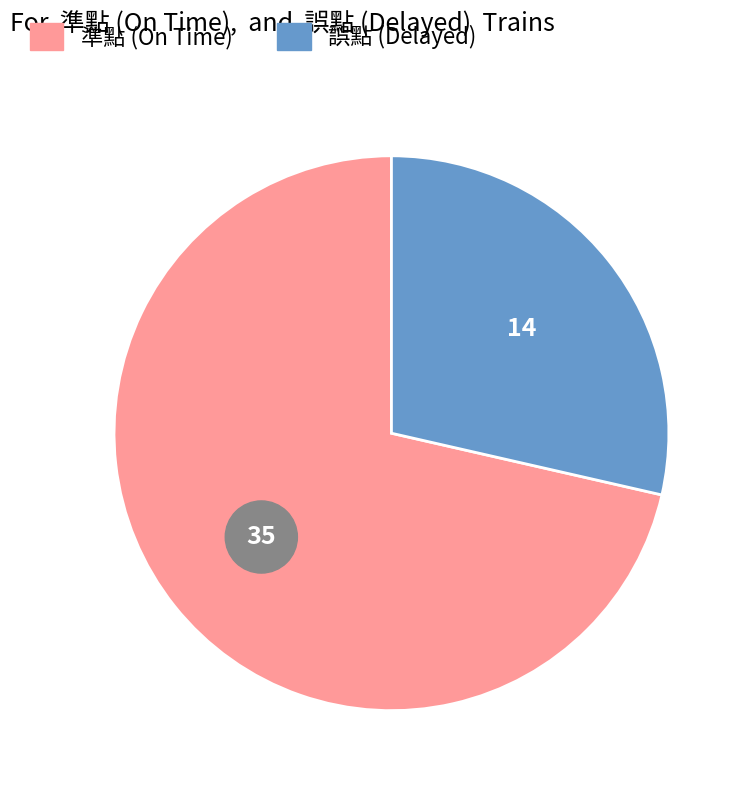

To the nearest percent, what is the difference between the largest and smallest slice percentages?

43%